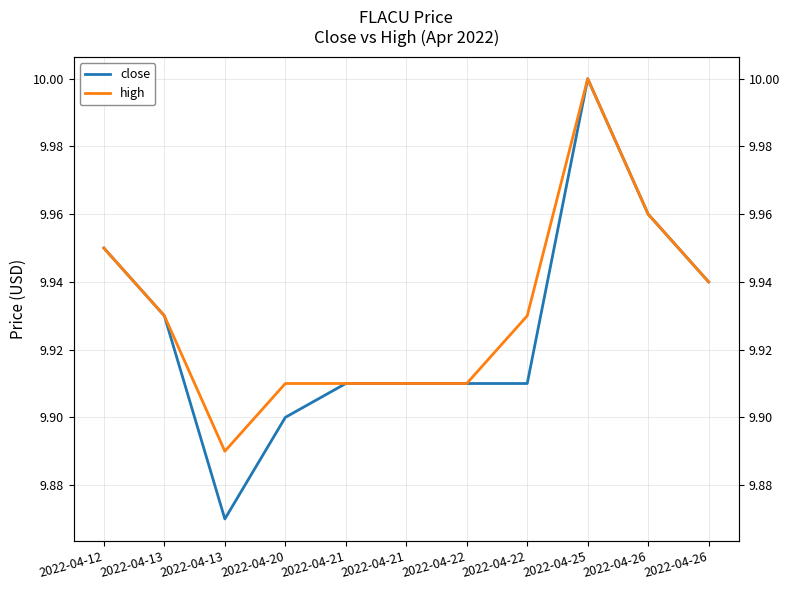

List the labels in order of high value, smallest first.

2022-04-13, 2022-04-20, 2022-04-21, 2022-04-21, 2022-04-22, 2022-04-13, 2022-04-22, 2022-04-26, 2022-04-12, 2022-04-26, 2022-04-25